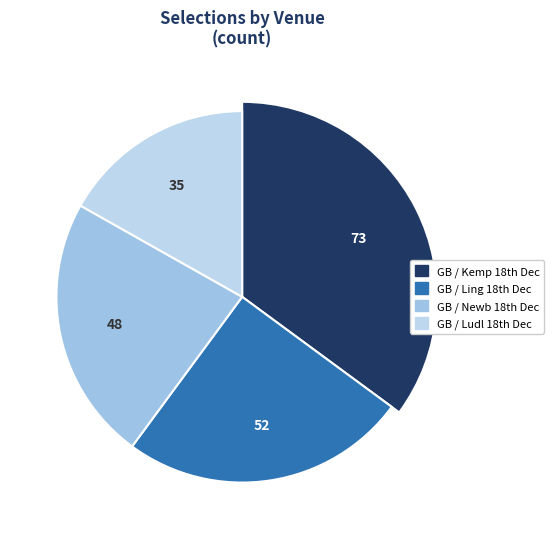

Which slice is the largest?

GB / Kemp 18th Dec